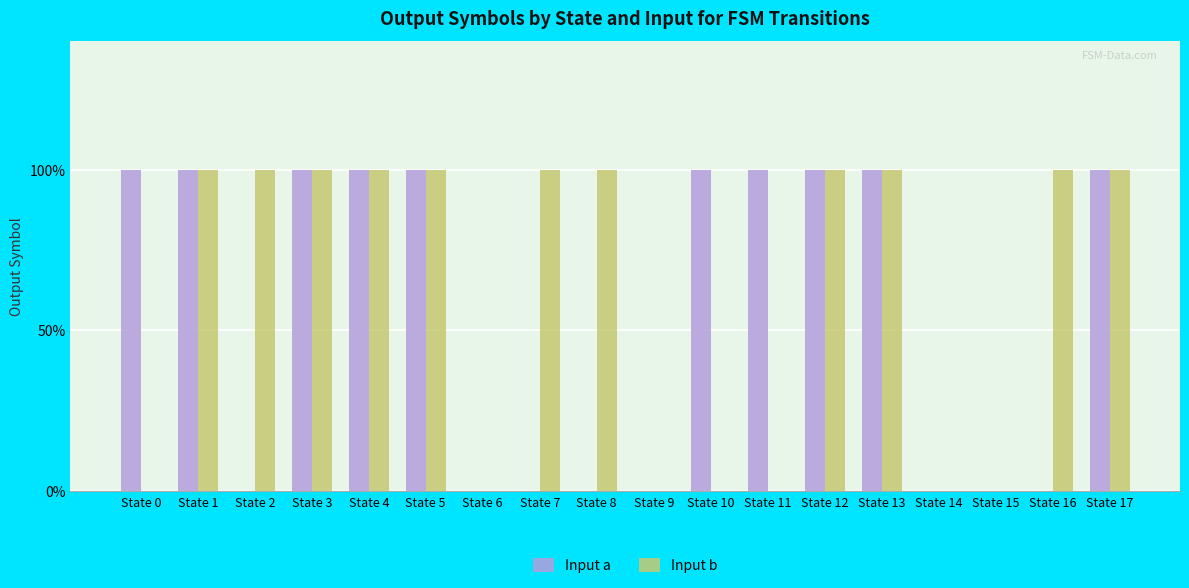

Are the bars horizontal?

No